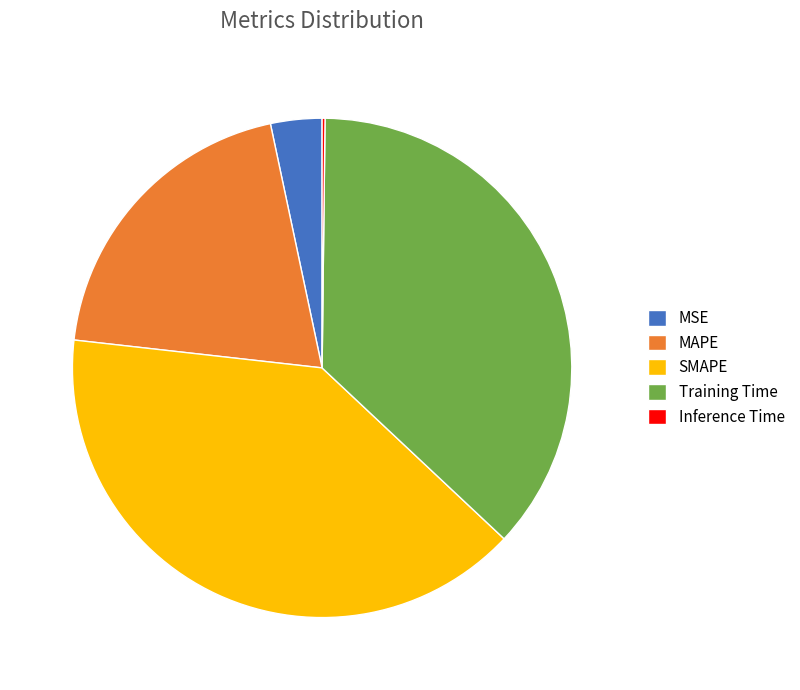

What is the ratio of the value at SMAPE to the value at MAPE?

2.0